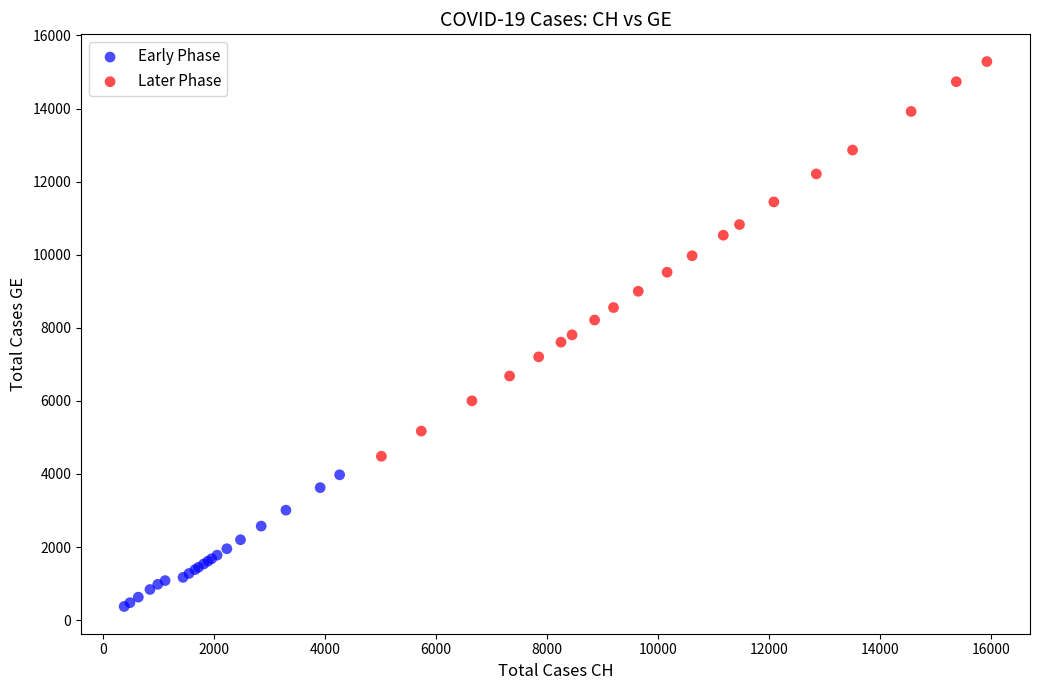

Which series has the widest spread of Y values?

Later Phase